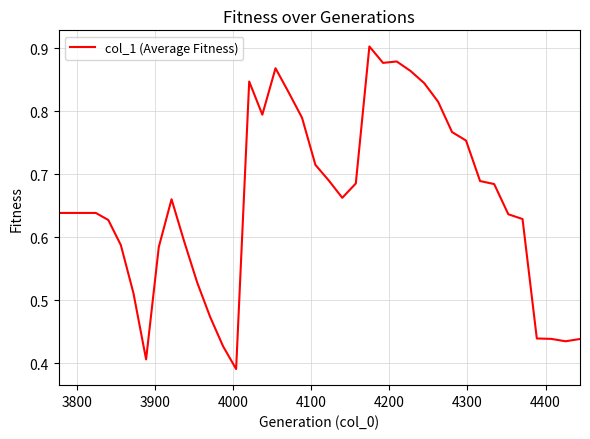

Does the chart display data point markers on the line(s)?

No